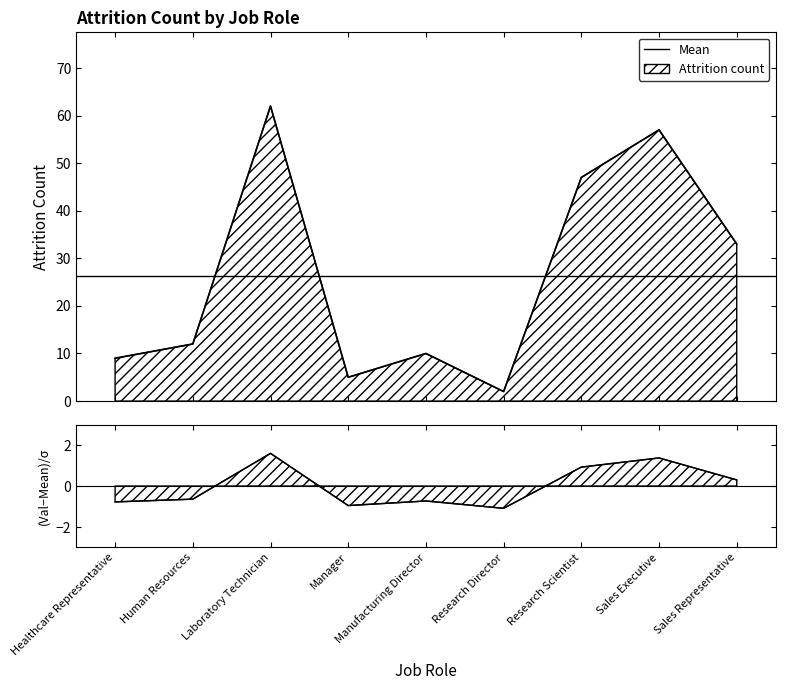

Between Manager and Manufacturing Director, which is larger?

Manufacturing Director